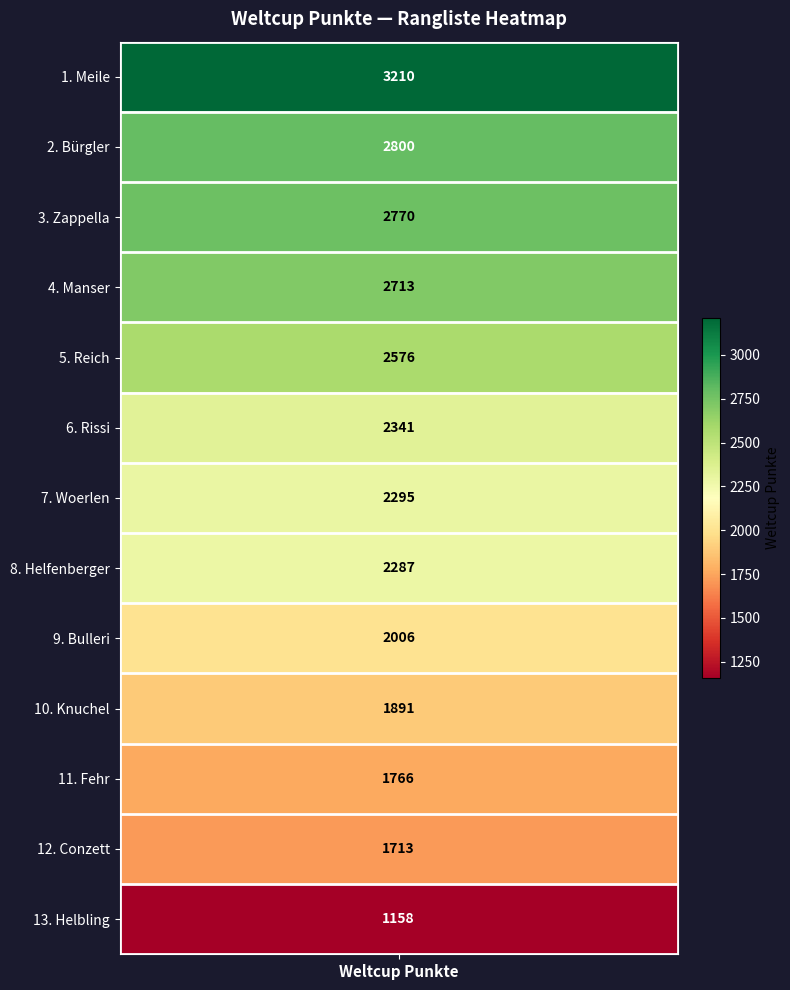

Rank the categories by value from lowest to highest.

Helbling, Conzett, Fehr, Knuchel, Bulleri, Helfenberger, Woerlen, Rissi, Reich, Manser, Zappella, Bürgler, Meile